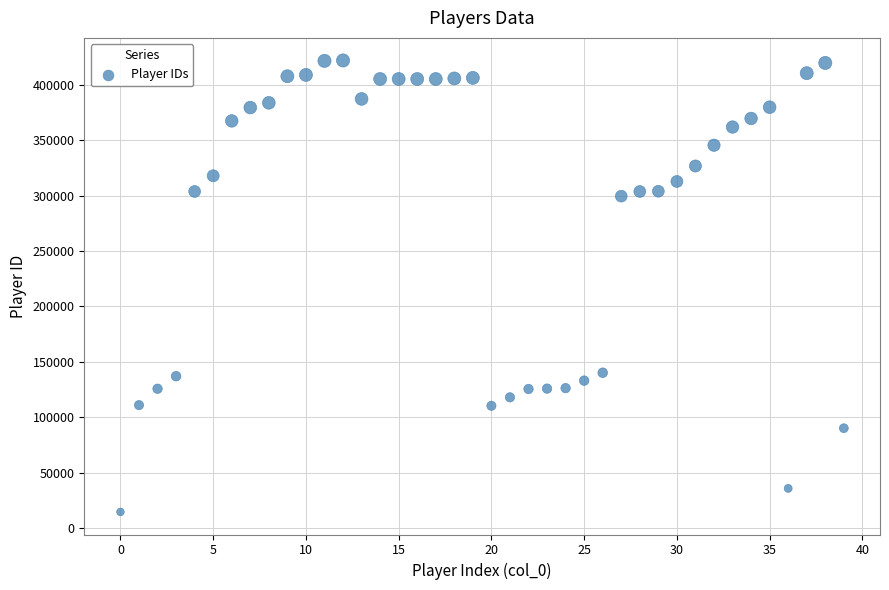

What is the range of Y values (max minus min)?

407310